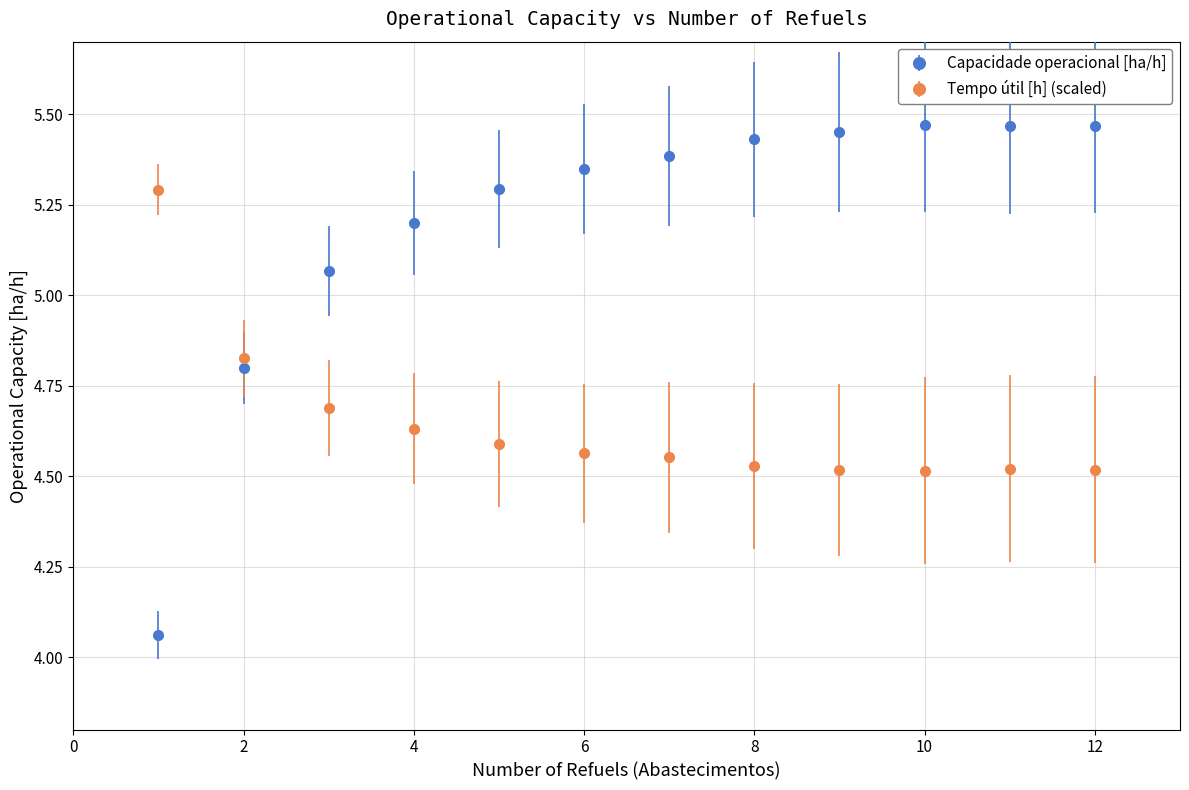

Which series has the widest spread of values?

Capacidade operacional [ha/h]